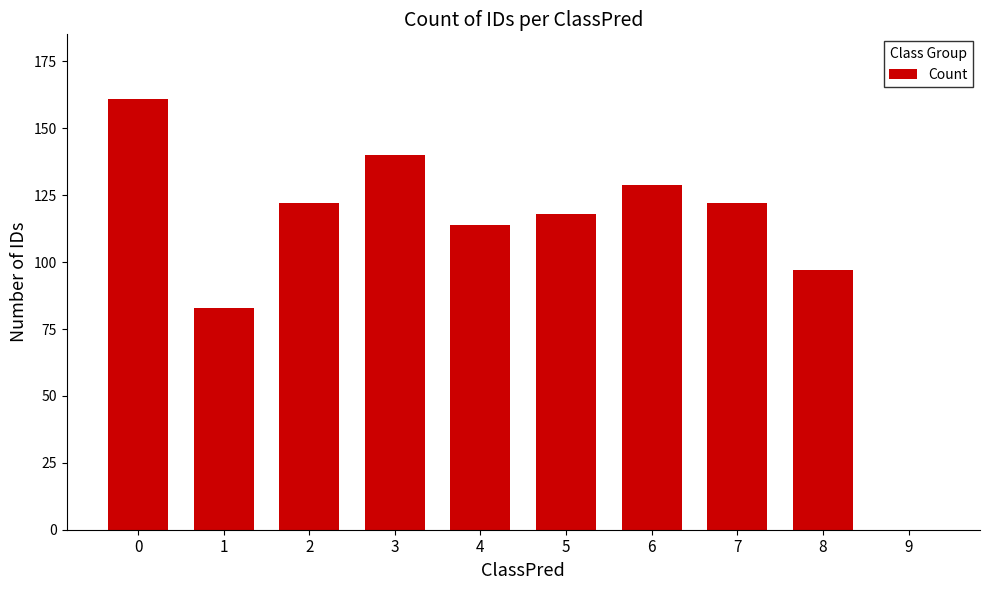

How many values are above zero?

9